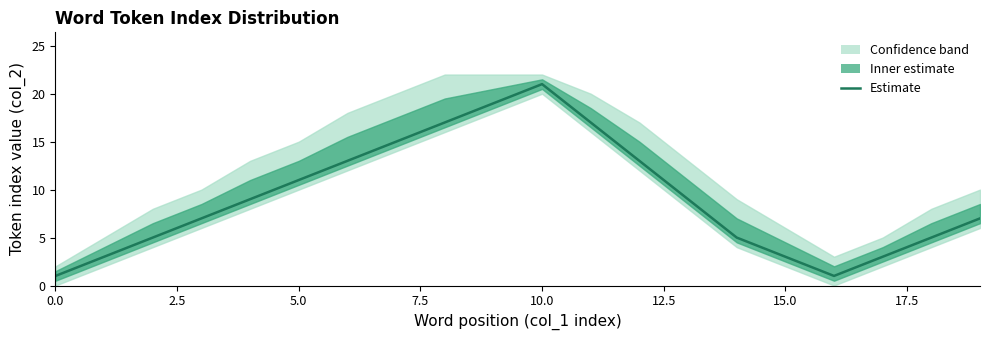

What is the difference between the maximum and minimum values?

20